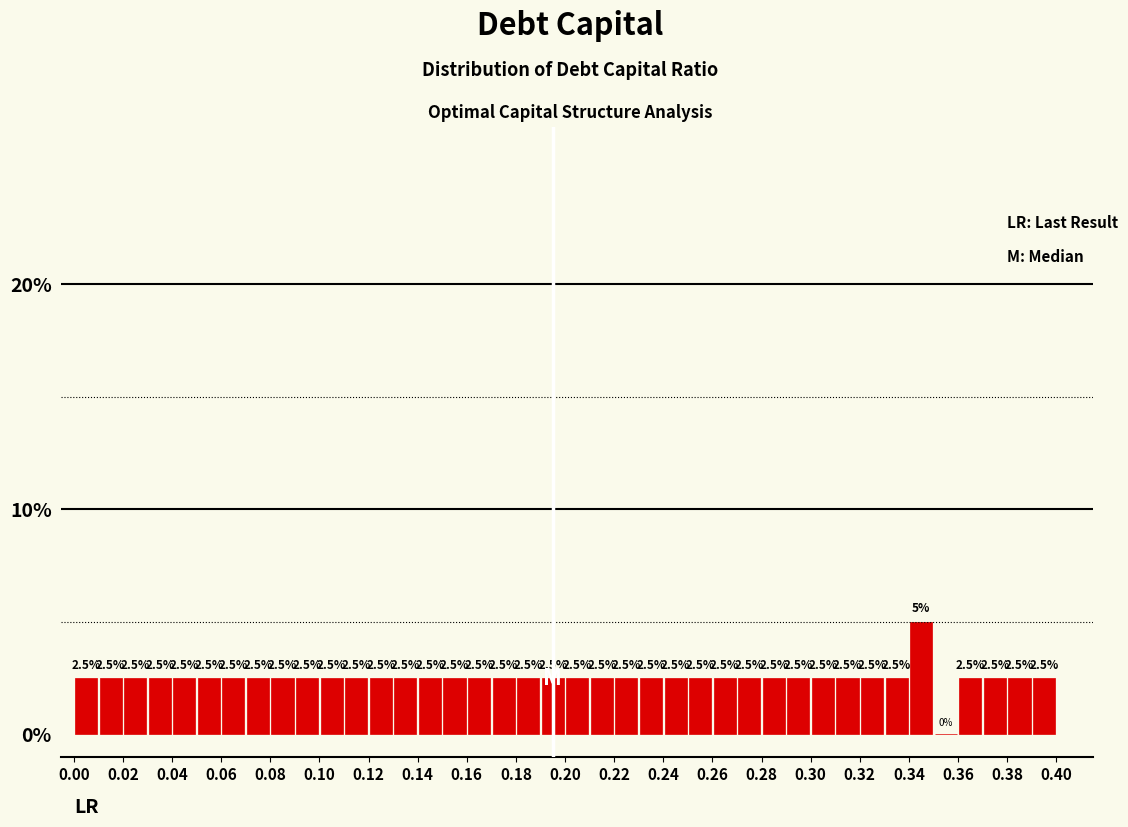

Reading left to right, list every bar in this chart as the range it spans on the x-axis followed by its height.

0.00 to 0.01: 2.5
0.01 to 0.02: 2.5
0.02 to 0.03: 2.5
0.03 to 0.04: 2.5
0.04 to 0.05: 2.5
0.05 to 0.06: 2.5
0.06 to 0.07: 2.5
0.07 to 0.08: 2.5
0.08 to 0.09: 2.5
0.09 to 0.10: 2.5
0.10 to 0.11: 2.5
0.11 to 0.12: 2.5
0.12 to 0.13: 2.5
0.13 to 0.14: 2.5
0.14 to 0.15: 2.5
0.15 to 0.16: 2.5
0.16 to 0.17: 2.5
0.17 to 0.18: 2.5
0.18 to 0.19: 2.5
0.19 to 0.20: 2.5
0.20 to 0.21: 2.5
0.21 to 0.22: 2.5
0.22 to 0.23: 2.5
0.23 to 0.24: 2.5
0.24 to 0.25: 2.5
0.25 to 0.26: 2.5
0.26 to 0.27: 2.5
0.27 to 0.28: 2.5
0.28 to 0.29: 2.5
0.29 to 0.30: 2.5
0.30 to 0.31: 2.5
0.31 to 0.32: 2.5
0.32 to 0.33: 2.5
0.33 to 0.34: 2.5
0.34 to 0.35: 5.0
0.35 to 0.36: 0.0
0.36 to 0.37: 2.5
0.37 to 0.38: 2.5
0.38 to 0.39: 2.5
0.39 to 0.40: 2.5